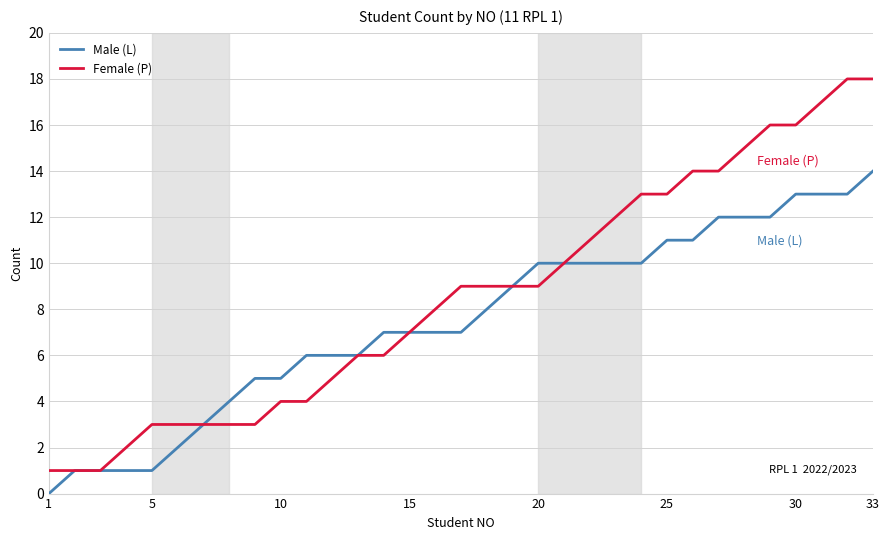

Which series has the largest total across all categories?

Female (P)